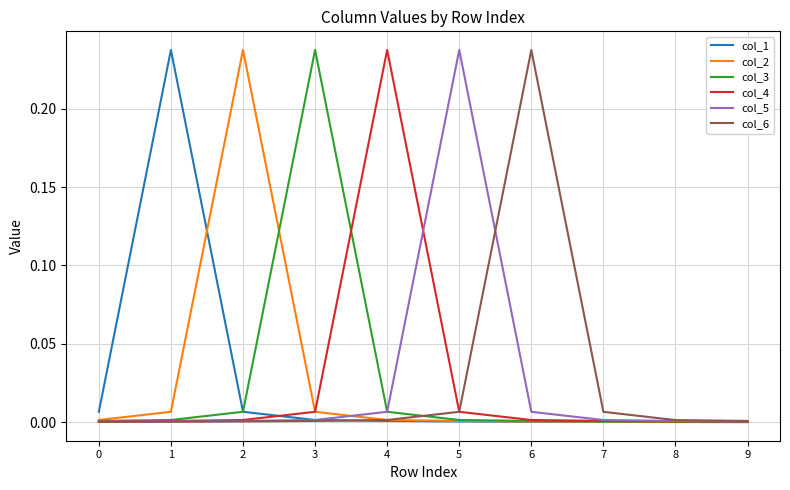

Is it true that col_5 equals 0.0 at 7?

True